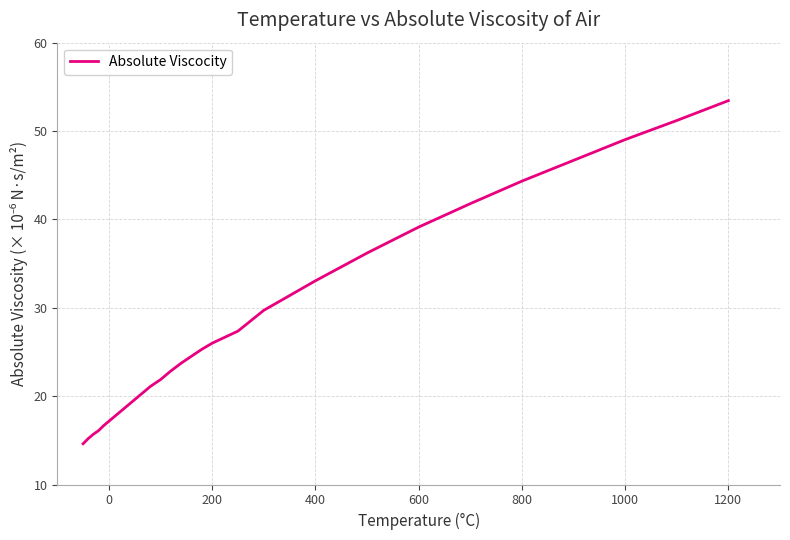

What is the difference between the maximum and minimum values?

38.8